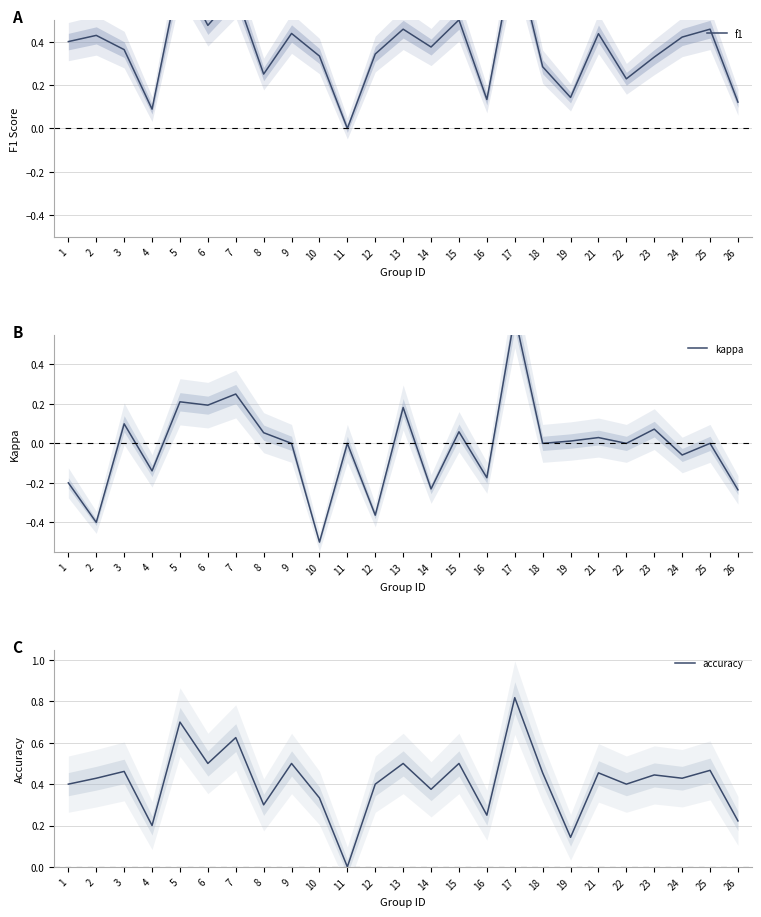

Read the kappa value at 6.

0.2